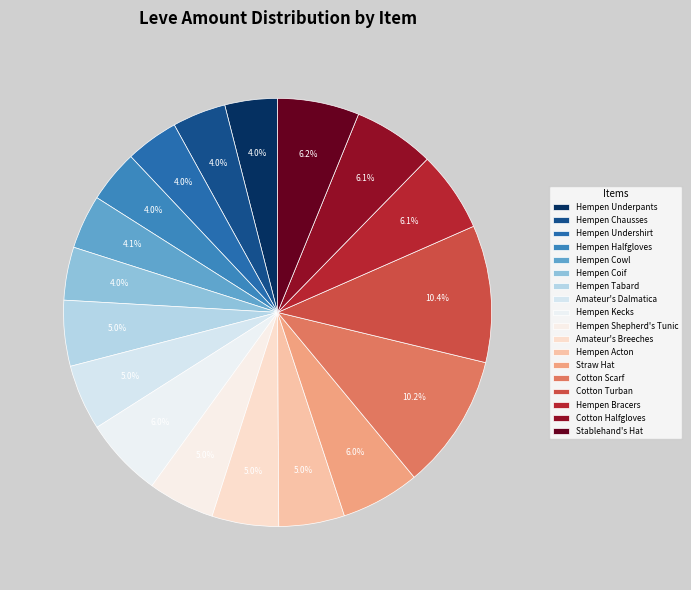

What percentage is the Hempen Coif slice, to the nearest percent?

4%